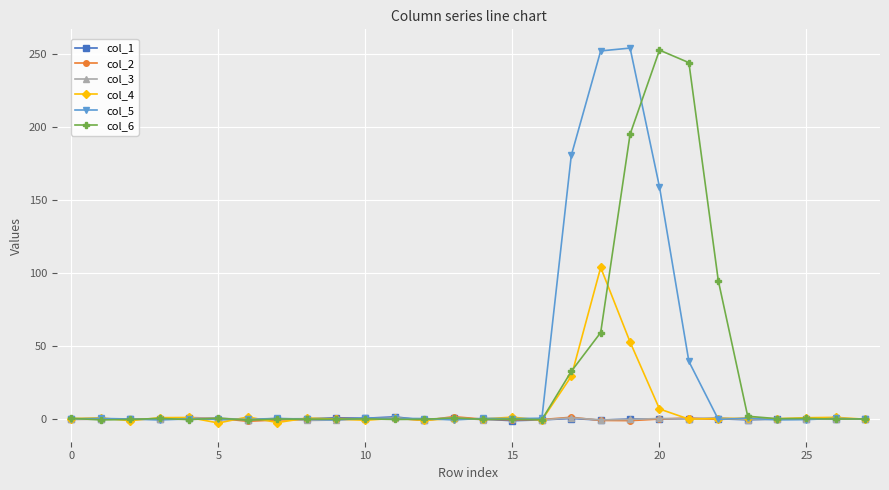

Is this an area chart (filled region under the line)?

No